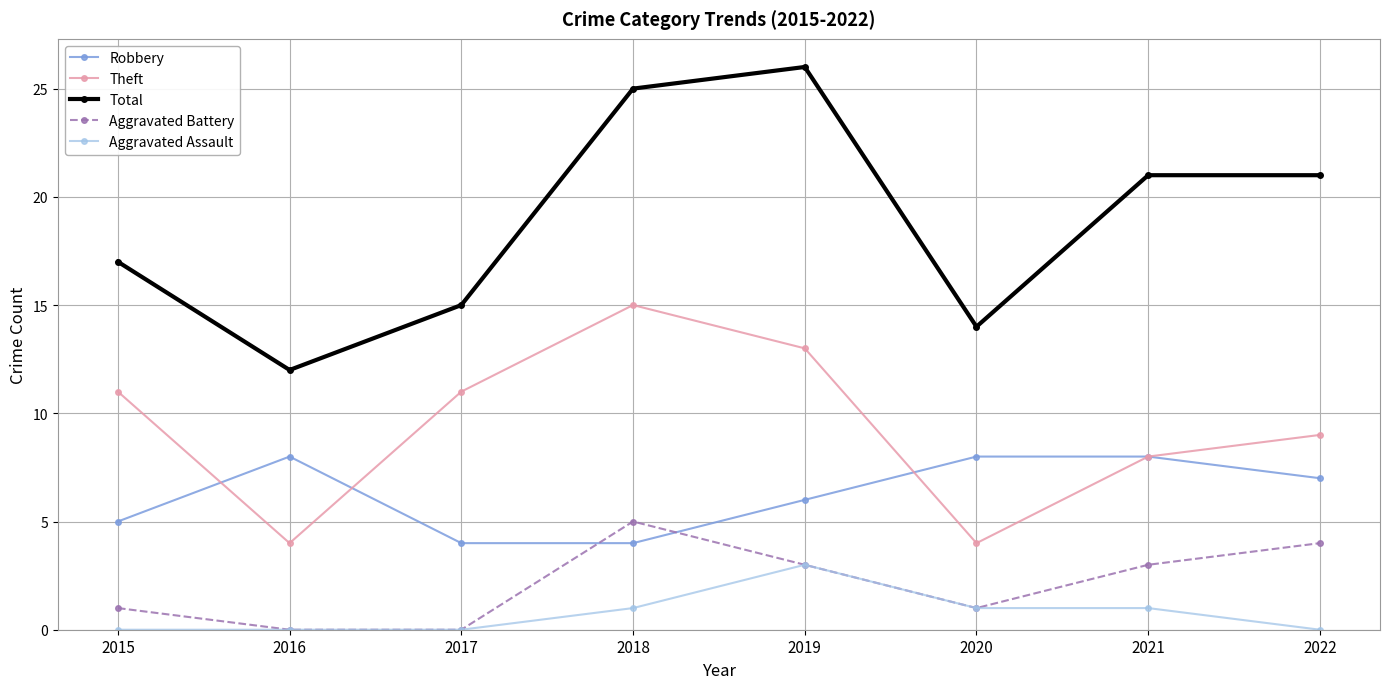

Which series changed the most between 2017 and 2018?

Total